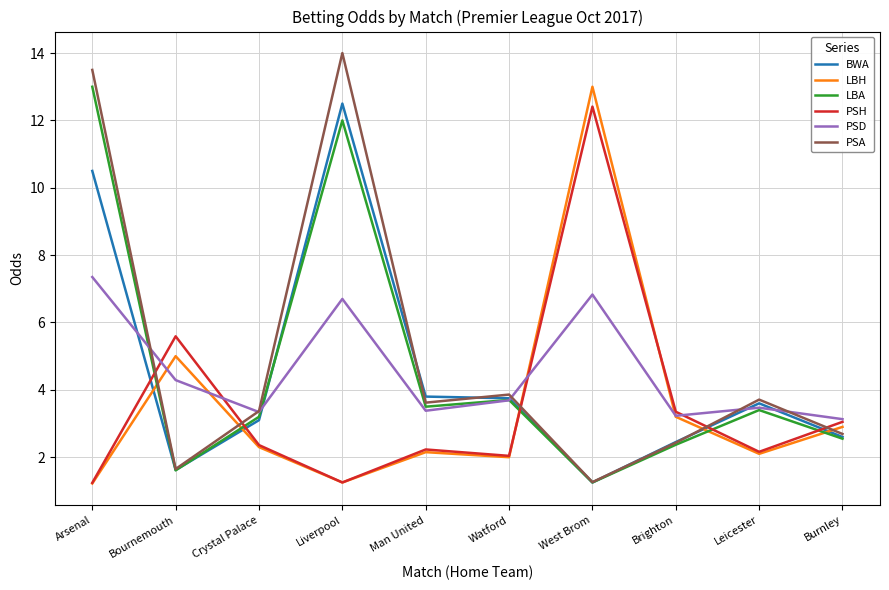

What position from the right is Bournemouth?

9